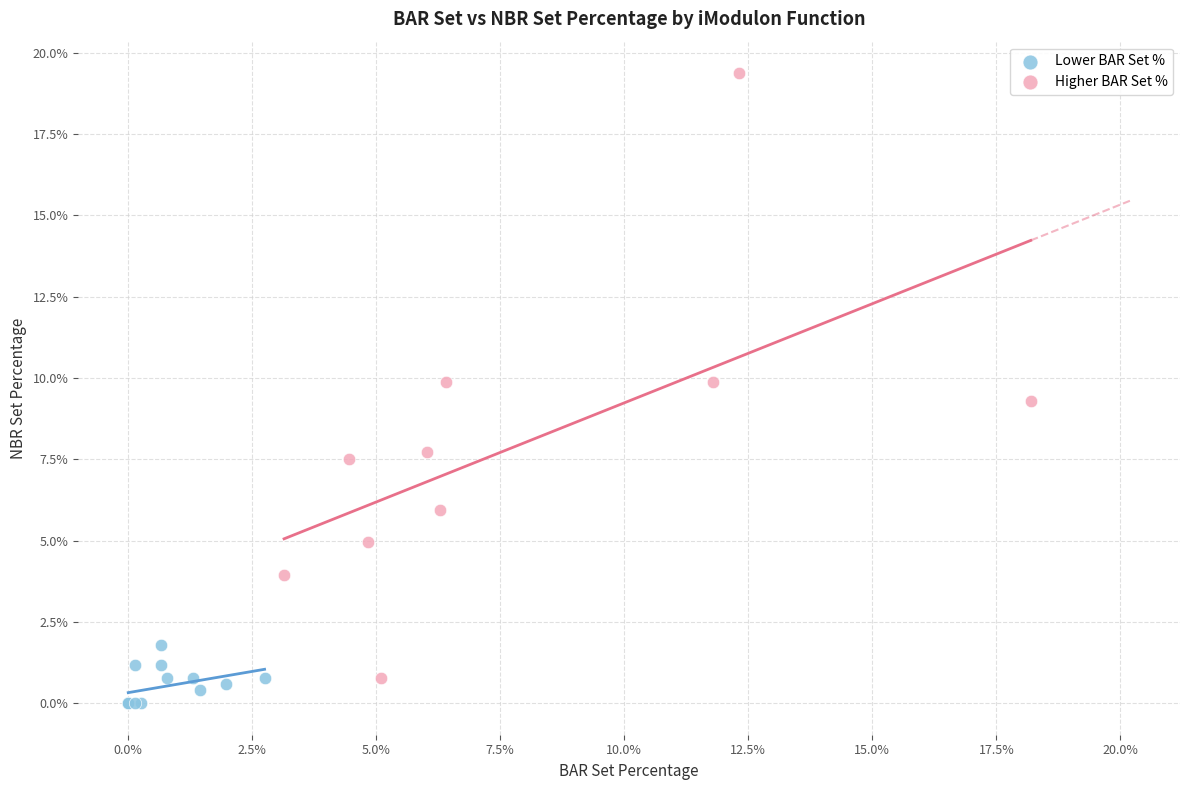

Which series has the largest Y range (max minus min)?

Higher BAR Set %